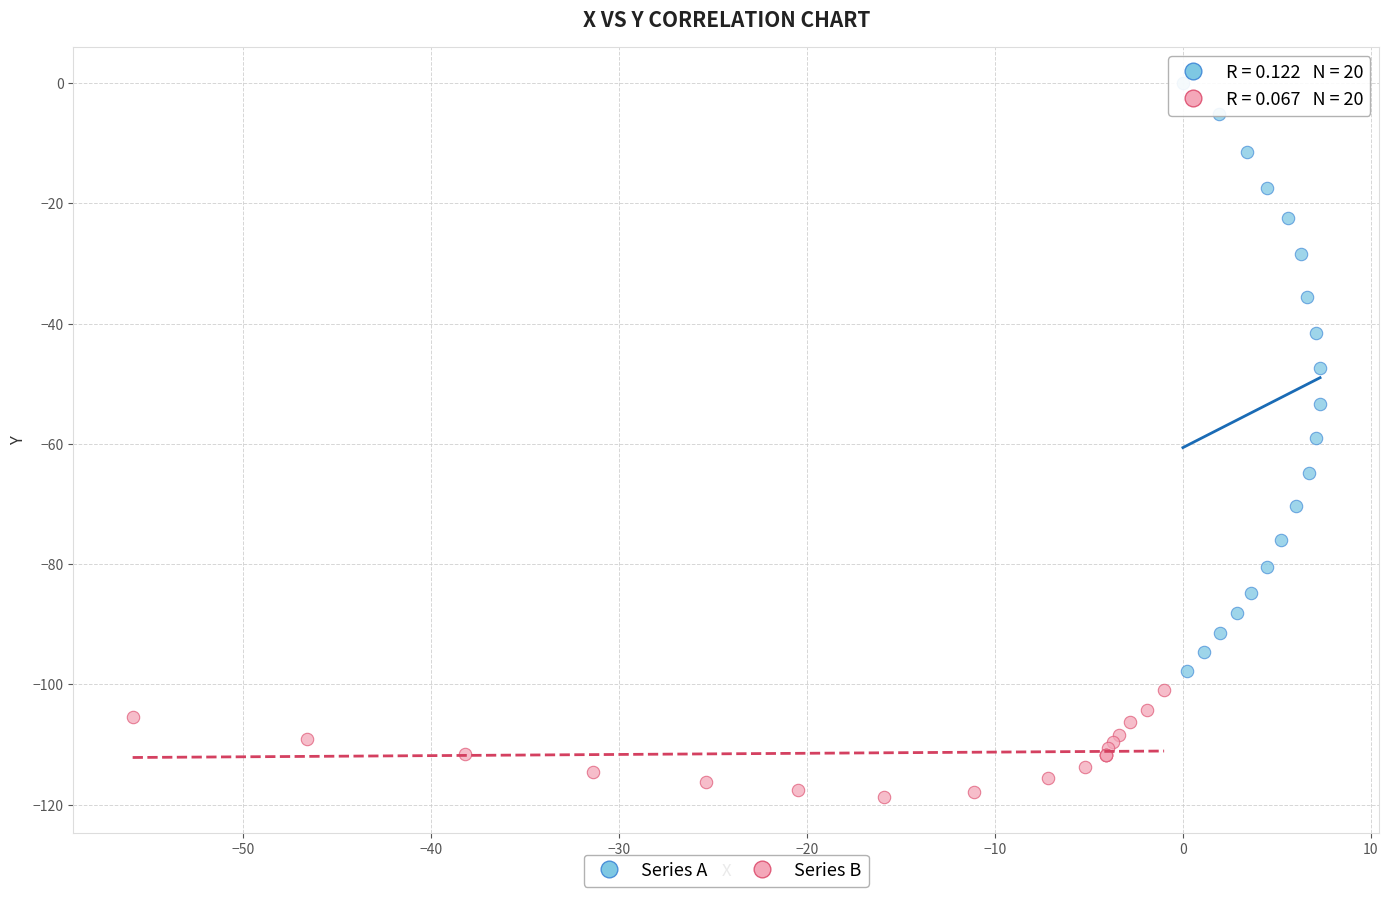

Which series reaches the maximum Y coordinate?

Series A